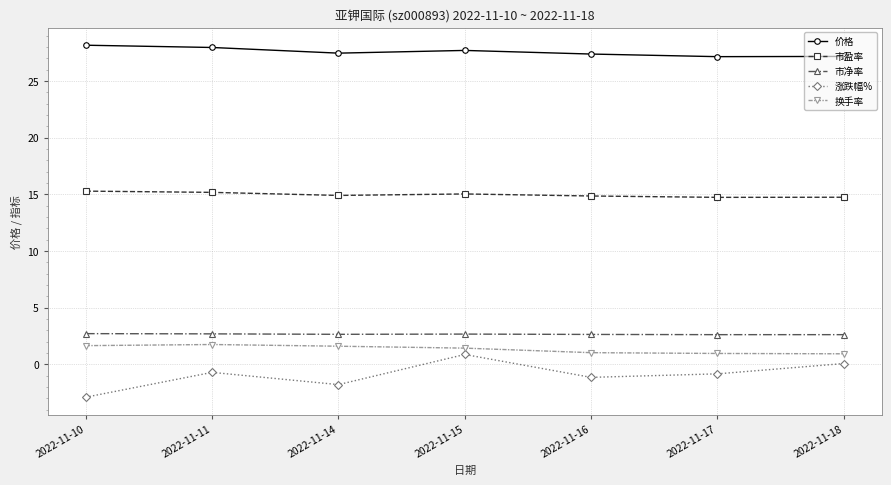

What are all the series names shown in the legend?

价格, 市盈率, 市净率, 涨跌幅%, 换手率